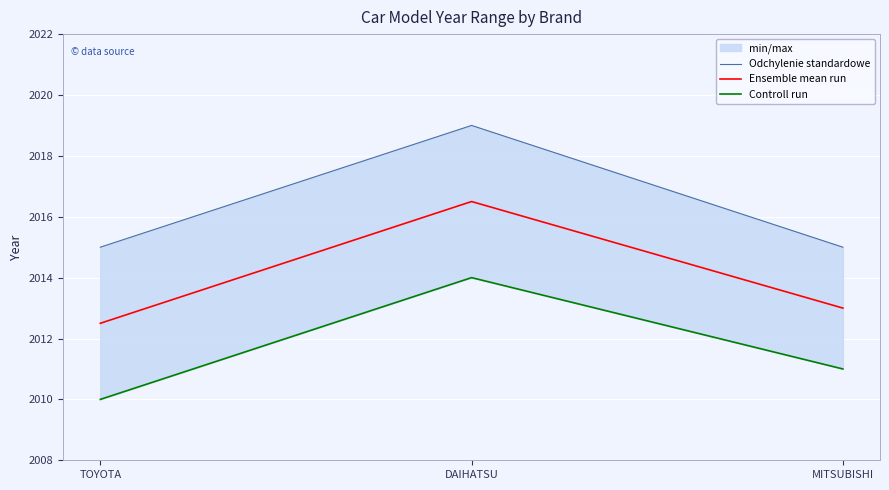

How many data points in Ensemble mean run are above 2013?

1